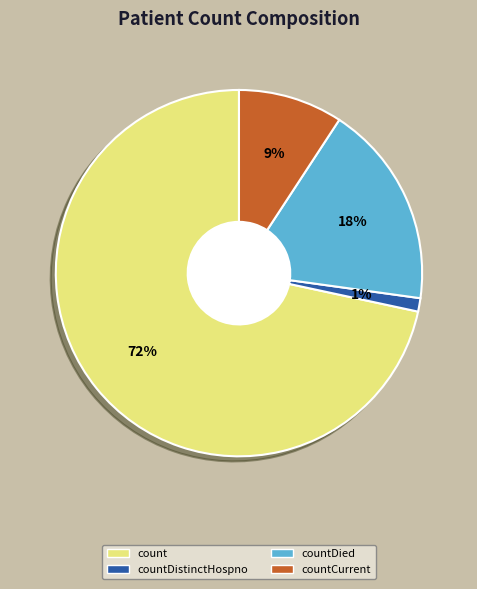

Is there a majority slice in this chart?

Yes